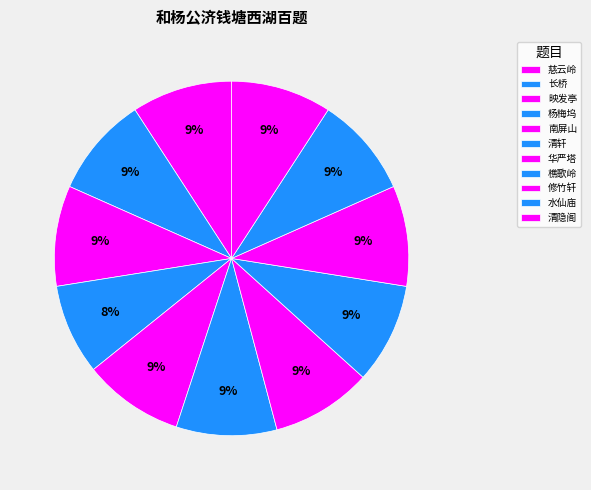

Rank the categories by value from lowest to highest.

杨梅坞, 水仙庙, 清隐阁, 樵歌岭, 华严塔, 映发亭, 修竹轩, 南屏山, 长桥, 慈云岭, 清轩